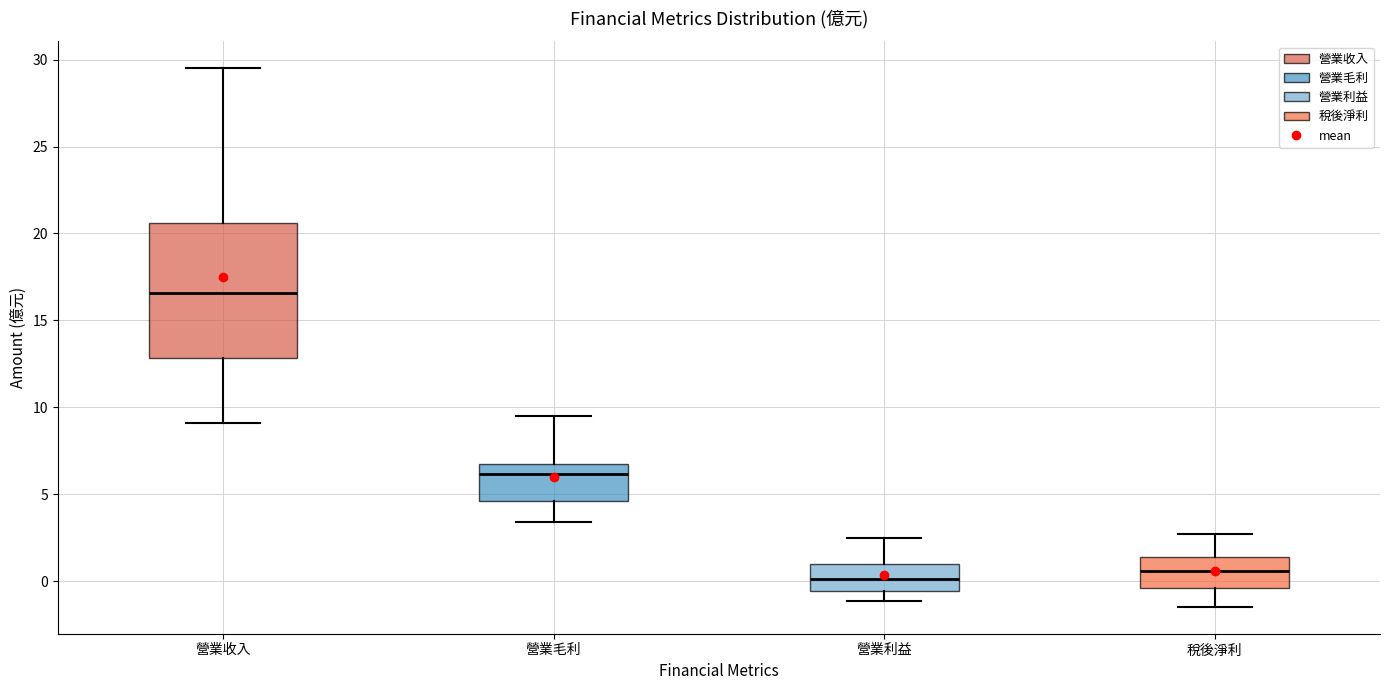

Comparing the boxes themselves (not the whiskers), which one is the tallest?

營業收入